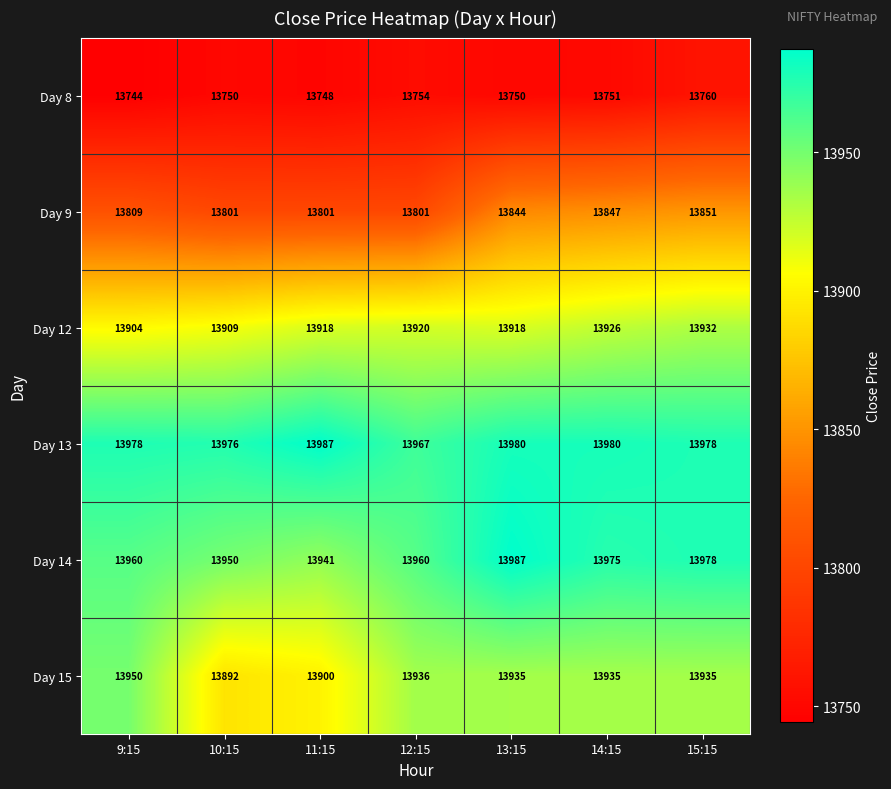

What is the sum of all Day 13 values?

97846